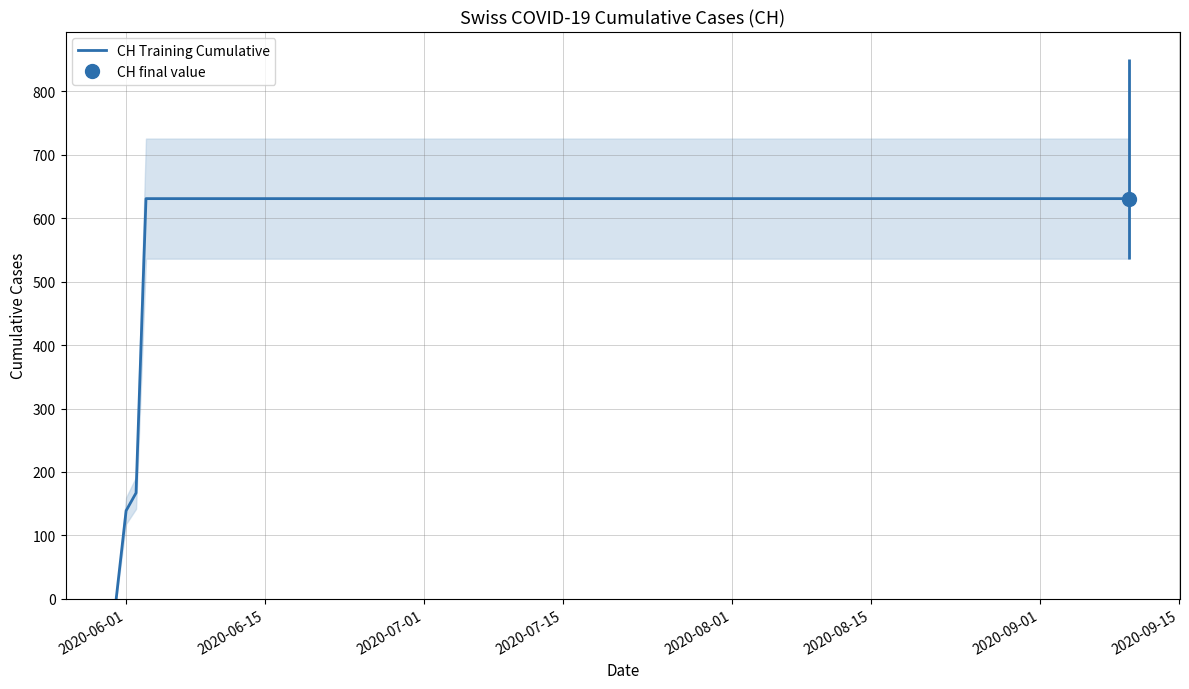

What is the highest value of the CH Training Cumulative series?

631